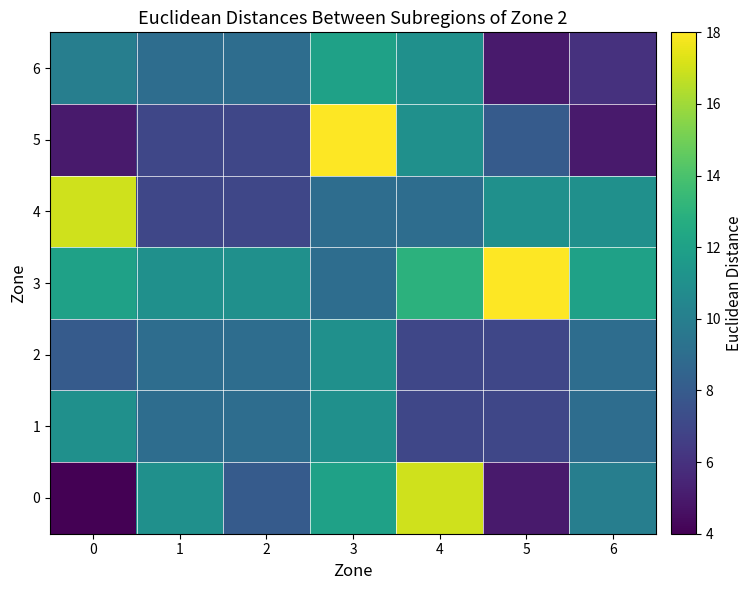

At 1, list the series in order from largest to smallest.

0, 3, 1, 2, 6, 4, 5